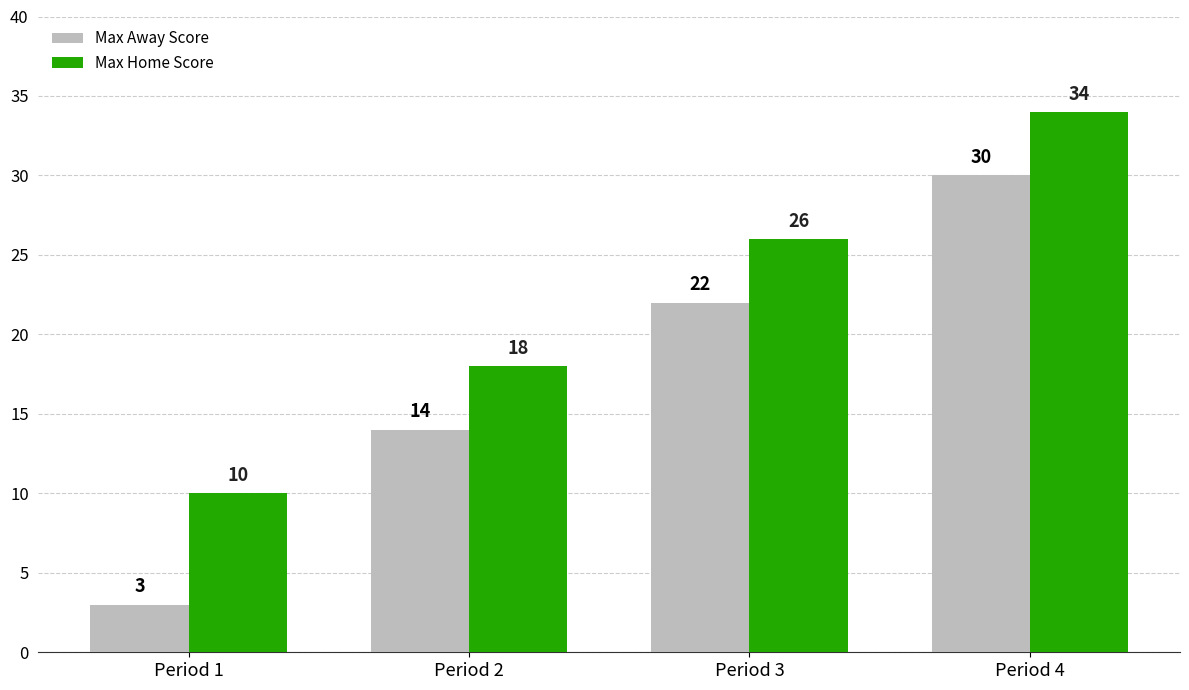

Does the chart contain any negative values?

No